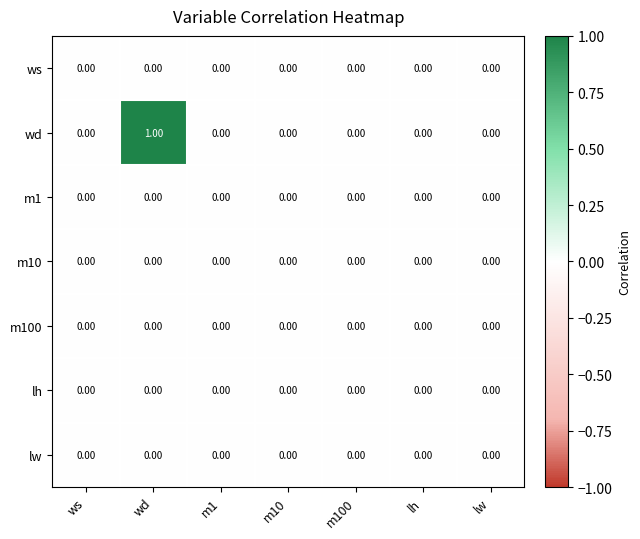

Which series has the widest spread of values?

wd